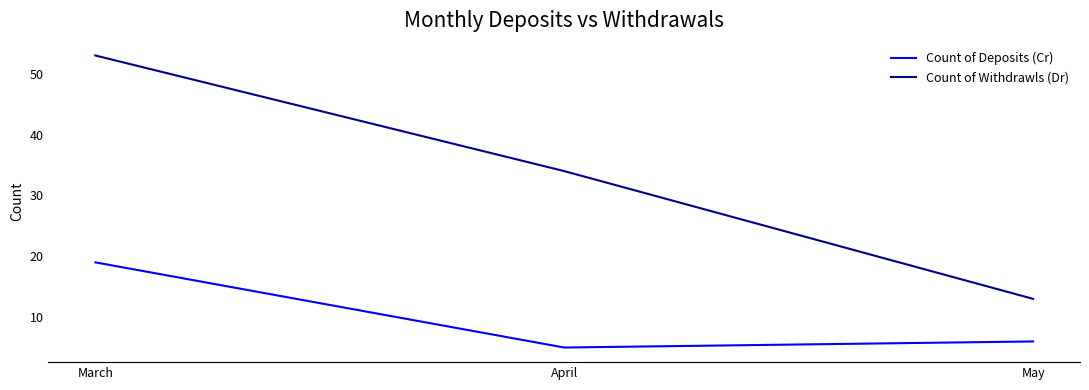

Which label corresponds to the largest value in the chart?

March